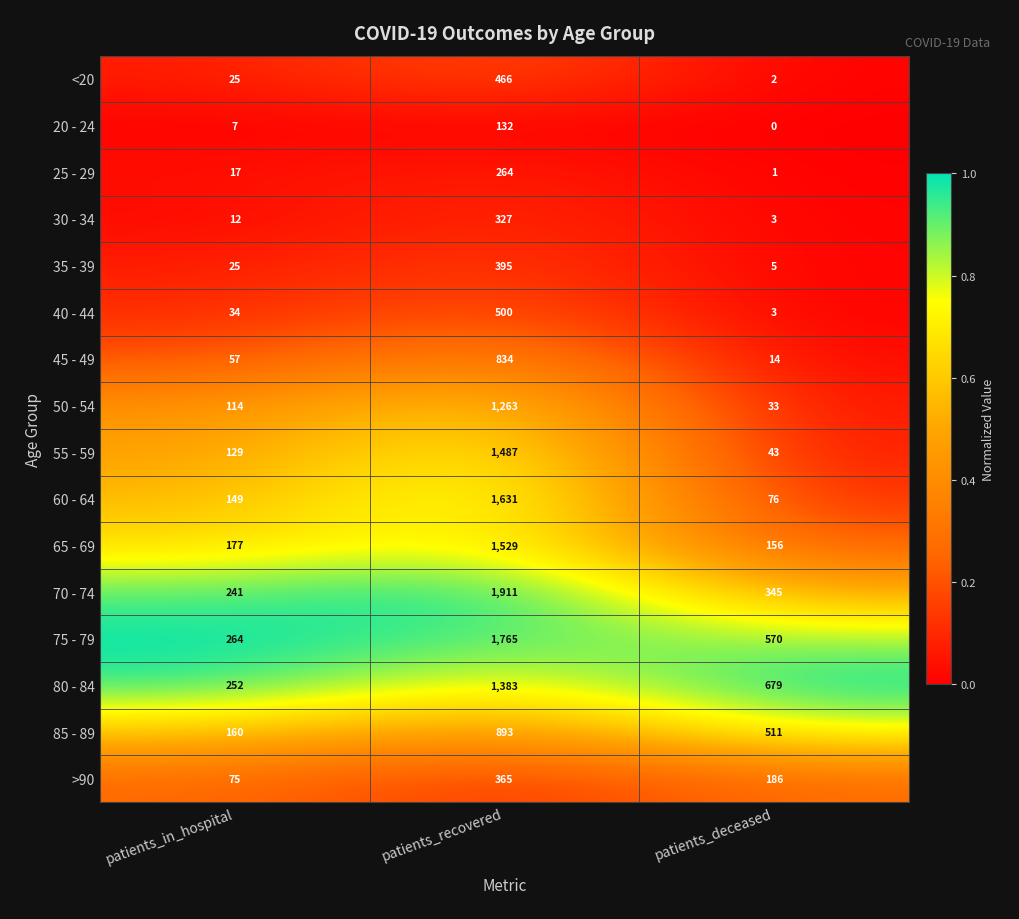

At which label does 80 - 84 first exceed 679?

patients_recovered